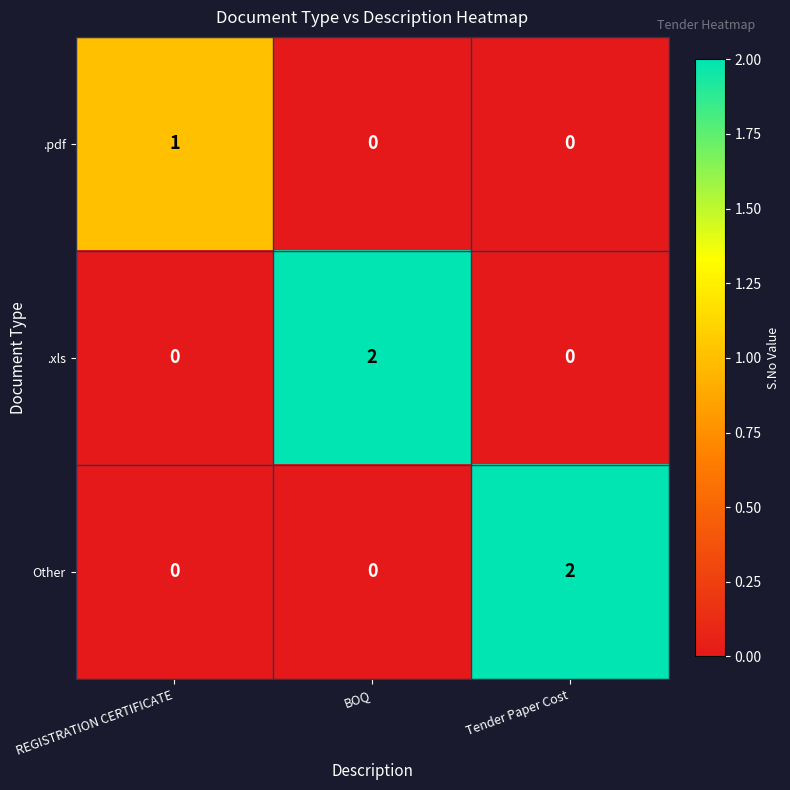

The value of .pdf at BOQ is 0. True or false?

True